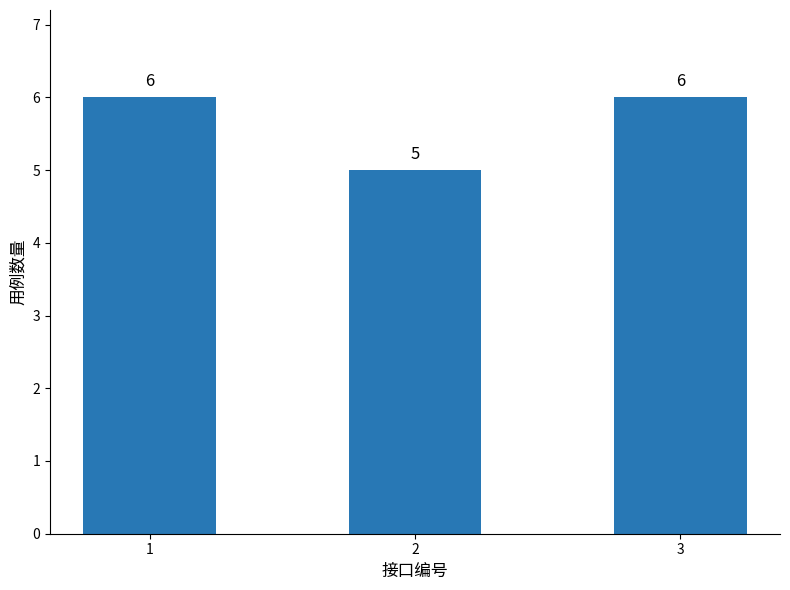

Reading right to left, extract all data points from this chart.

3=6	2=5	1=6